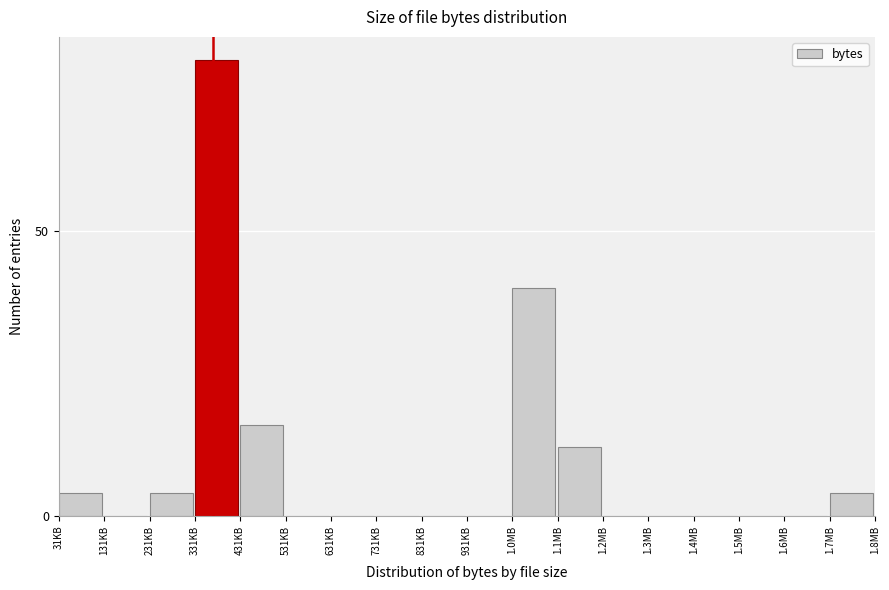

Reading right to left, transcribe all the data shown in this chart.

1.7MB=4	1.6MB=0	1.5MB=0	1.4MB=0	1.3MB=0	1.2MB=0	1.1MB=12	1.0MB=40	931KB=0	831KB=0	731KB=0	631KB=0	531KB=0	431KB=16	331KB=80	231KB=4	131KB=0	31KB=4